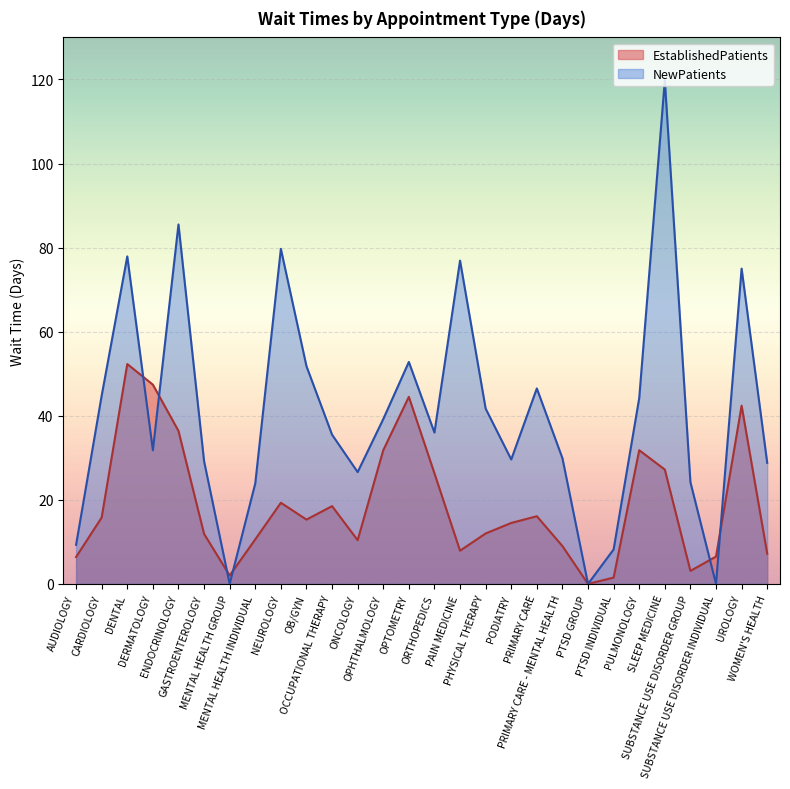

How many values in the NewPatients series are below 36?

14